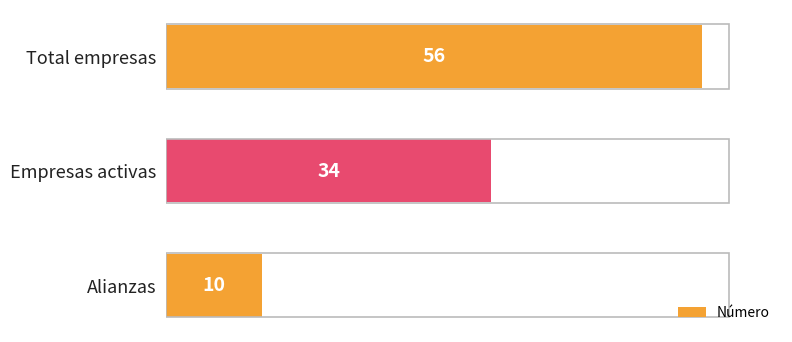

How many bars are there in total?

3